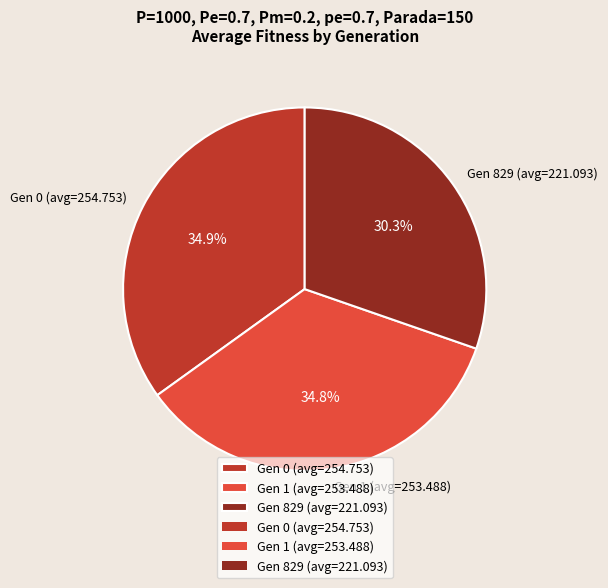

How many slices are in this pie chart?

3